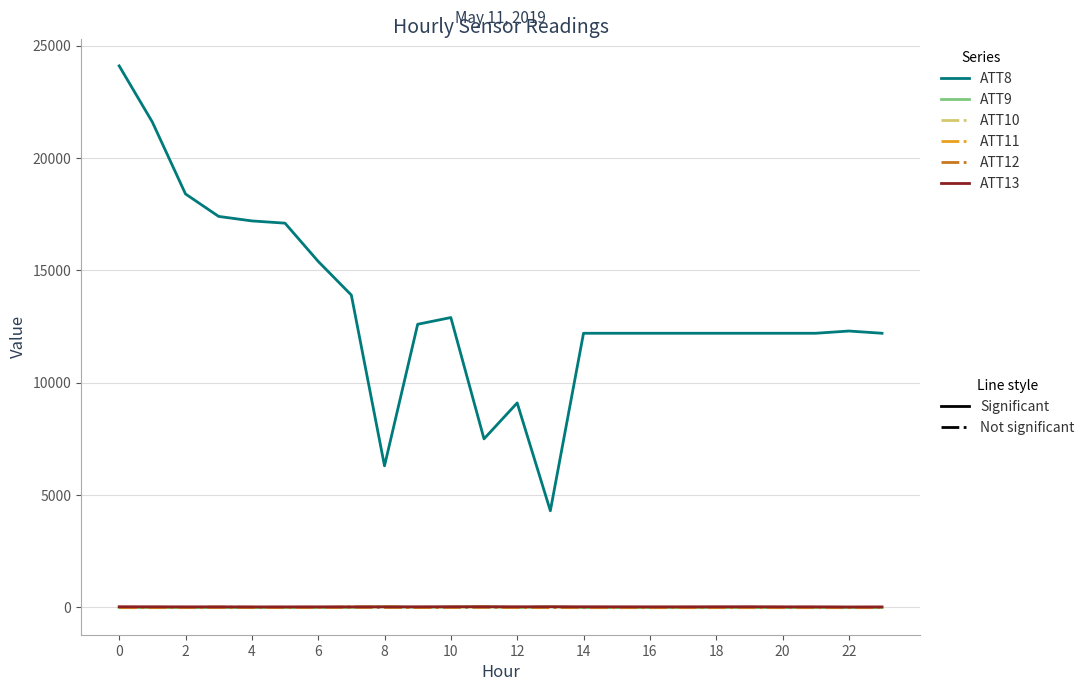

How many series are shown in this chart?

6